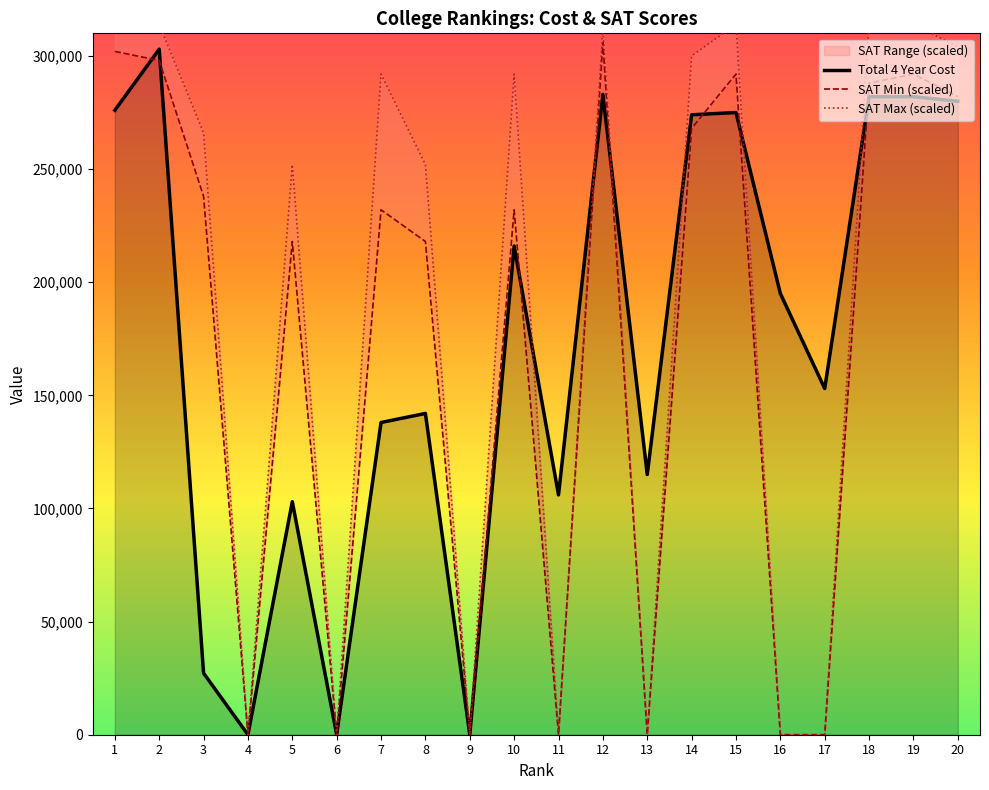

List the series in order of their peak value, highest first.

SAT Max (scaled), SAT Min (scaled), Total 4 Year Cost